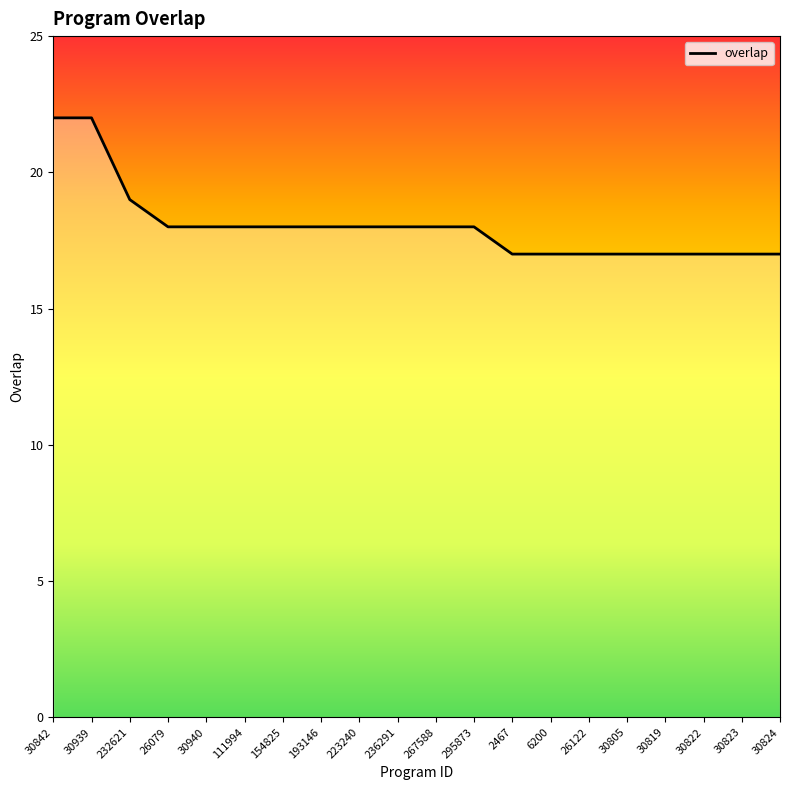

Reading left to right, list all the values displayed in this chart.

22	22	19	18	18	18	18	18	18	18	18	18	17	17	17	17	17	17	17	17